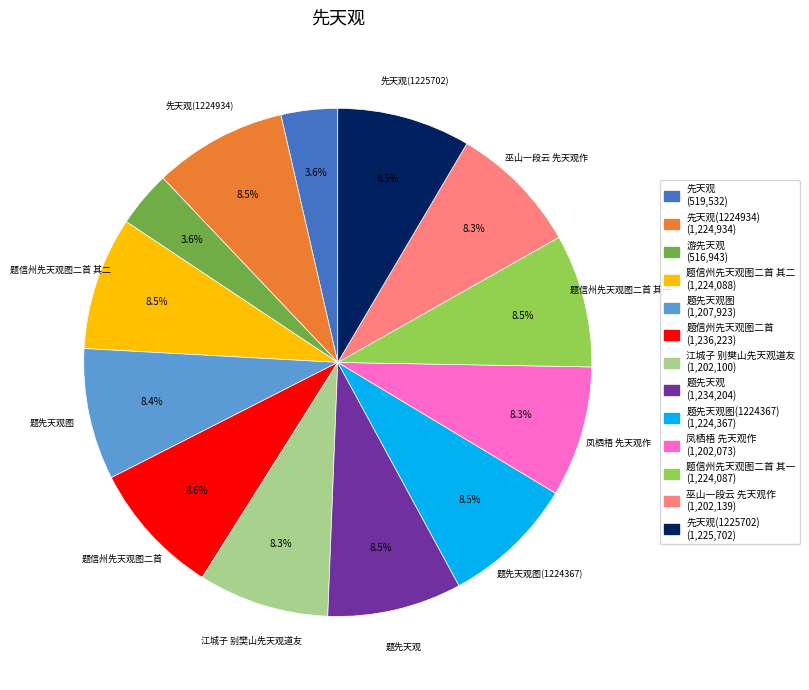

Combined, what portion of the pie is 先天观 (519,532) and 题先天观图 (1,207,923)?

12.0%